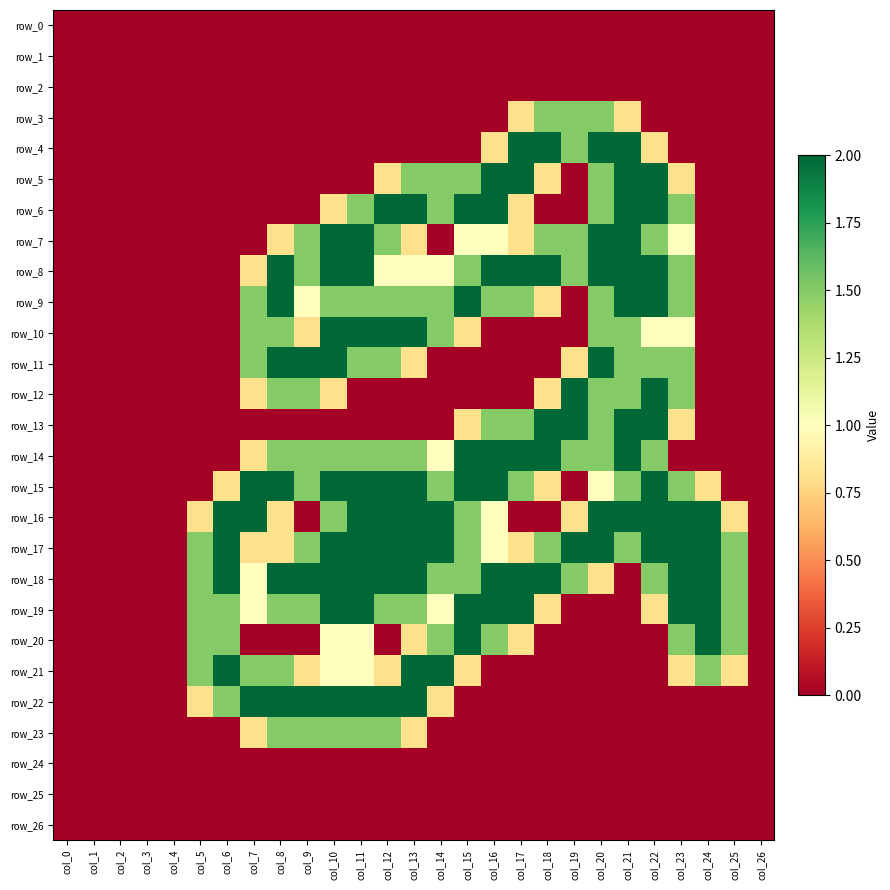

What is the total value across all series at col_24?

12.3